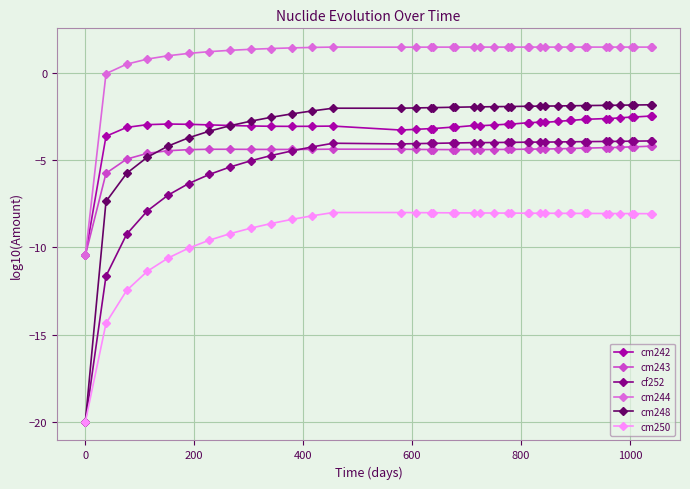

Count the number of data series in this chart.

6